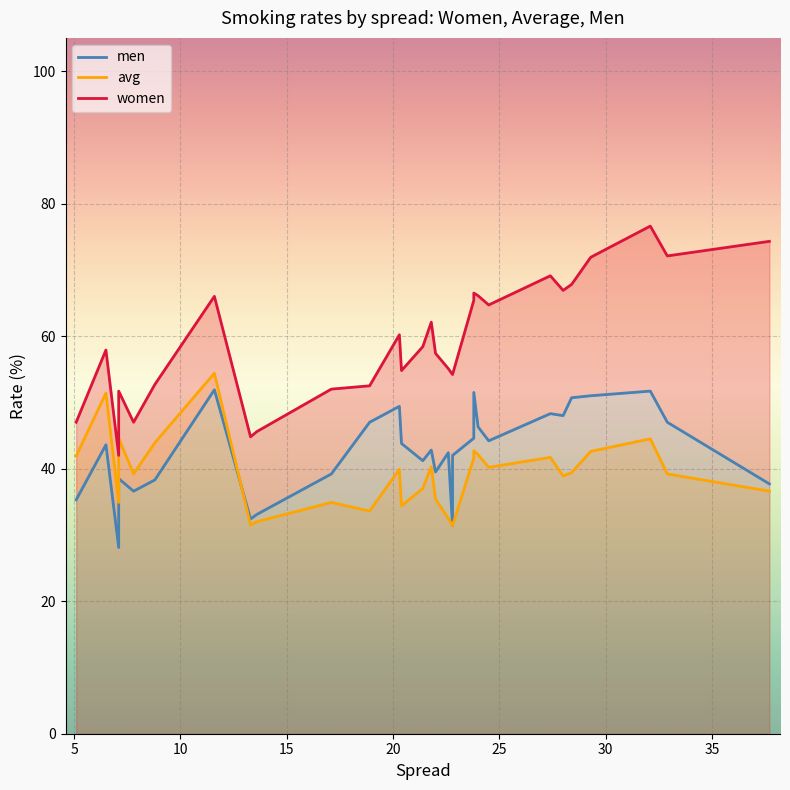

At which label does men first exceed 43?

6.5